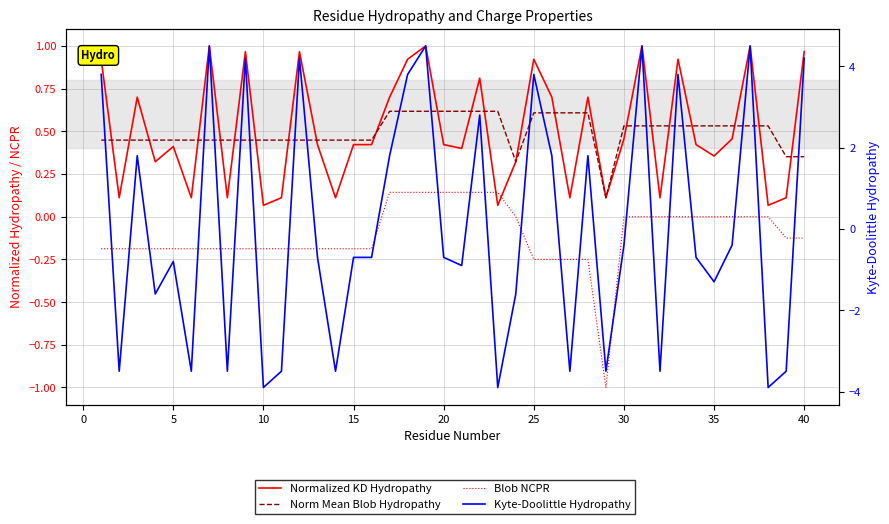

True or false: Blob NCPR and Norm Mean Blob Hydropathy cross at least once.

False